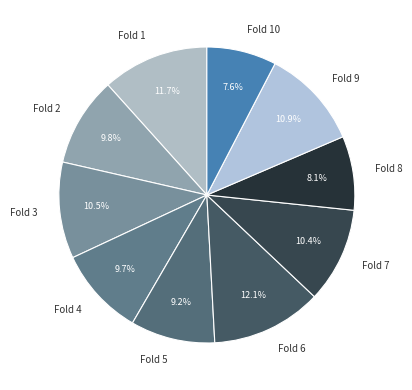

Between Fold 4 and Fold 9, which is larger?

Fold 9